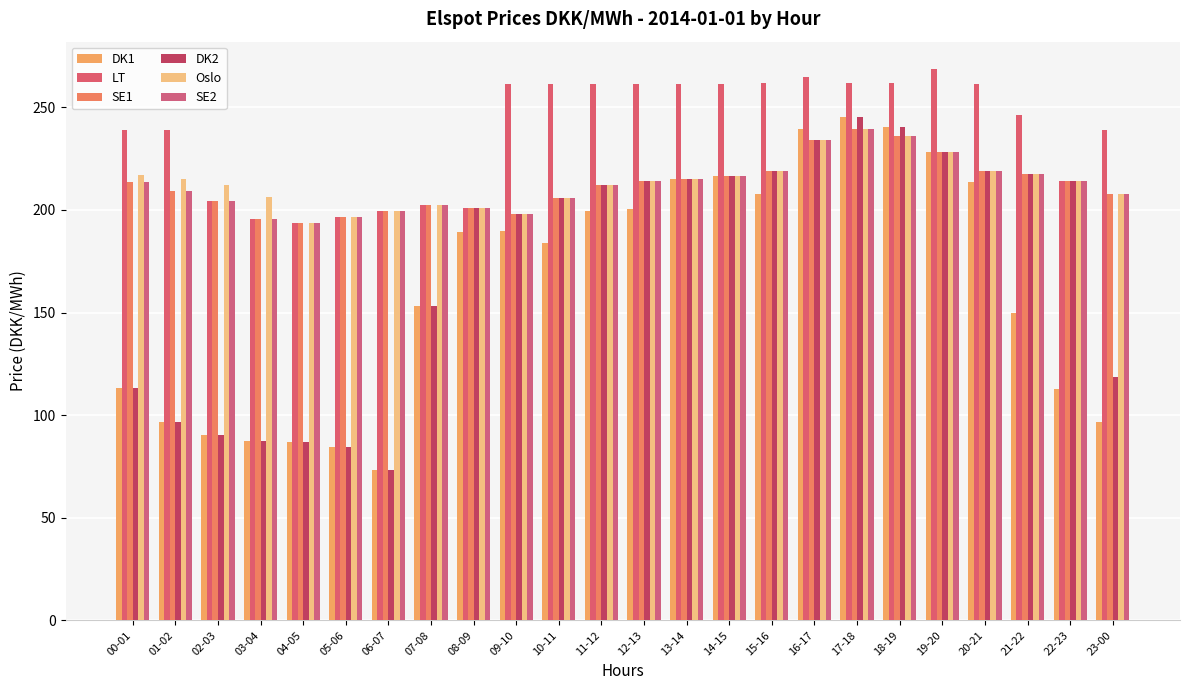

Where does the LT series first go above 261?

09-10